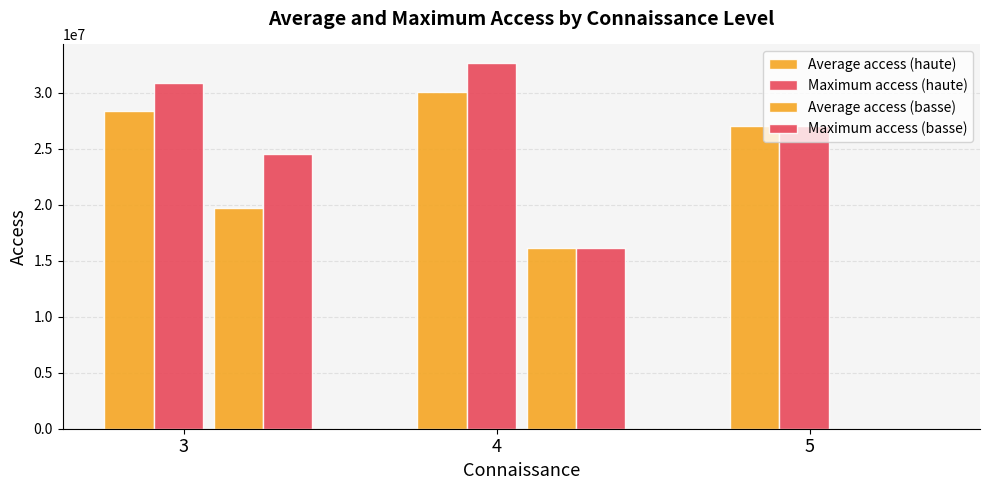

What is the sum of all Average access (basse) values?

35930216.0